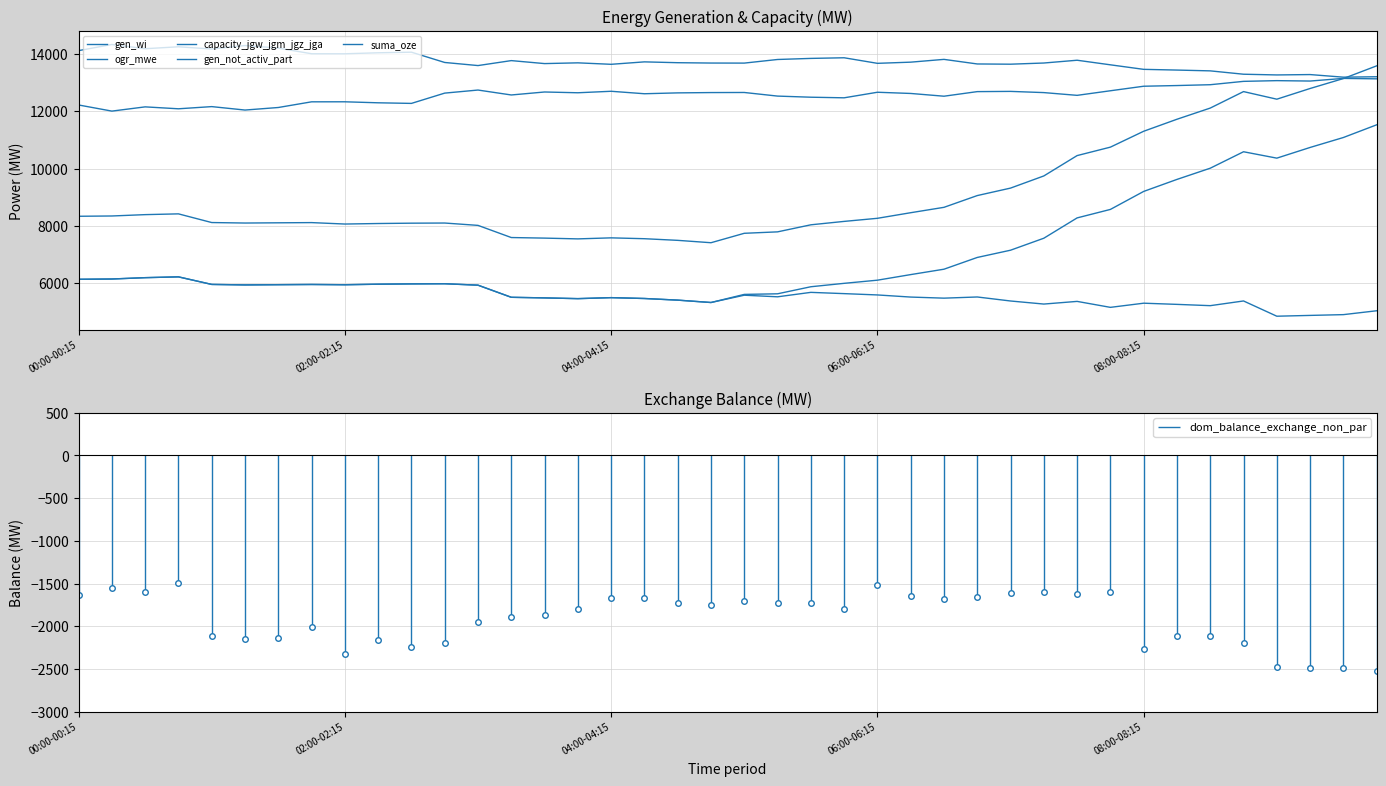

True or false: suma_oze and gen_not_activ_part intersect in this chart.

False